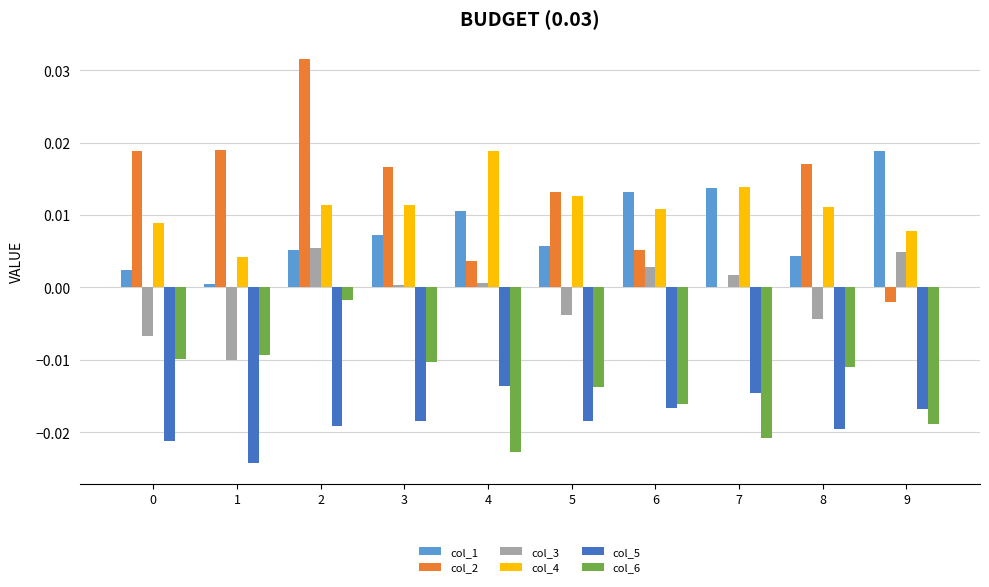

Which series changed the most between 4 and 5?

col_2